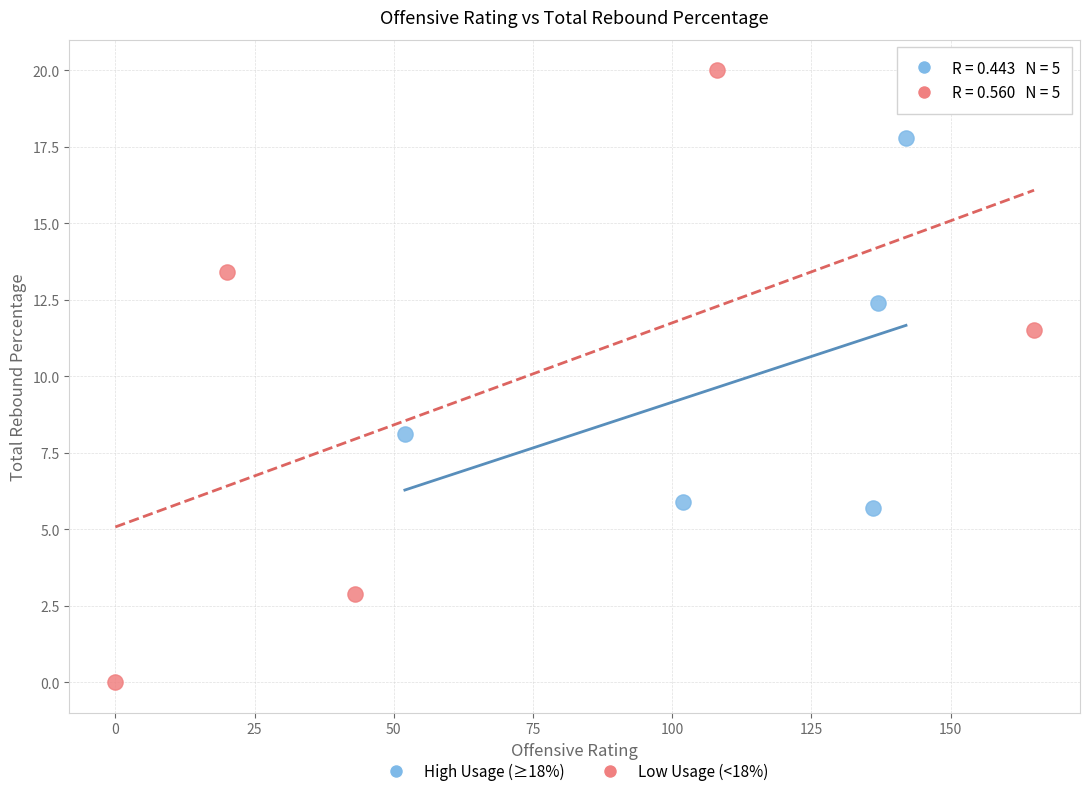

Which series has the largest Y range (max minus min)?

Low Usage (<18%)